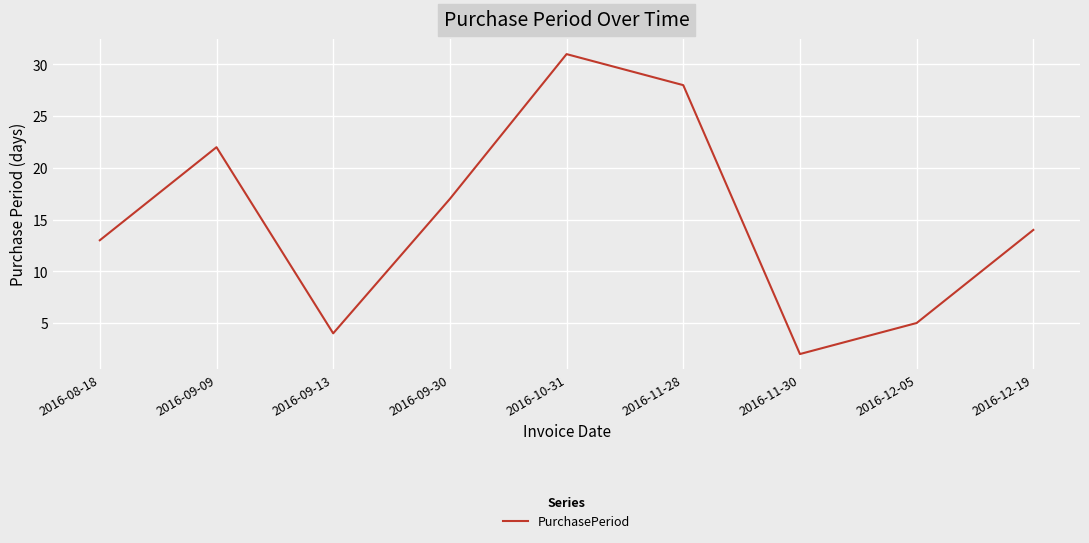

What is the minimum value shown in the chart?

2